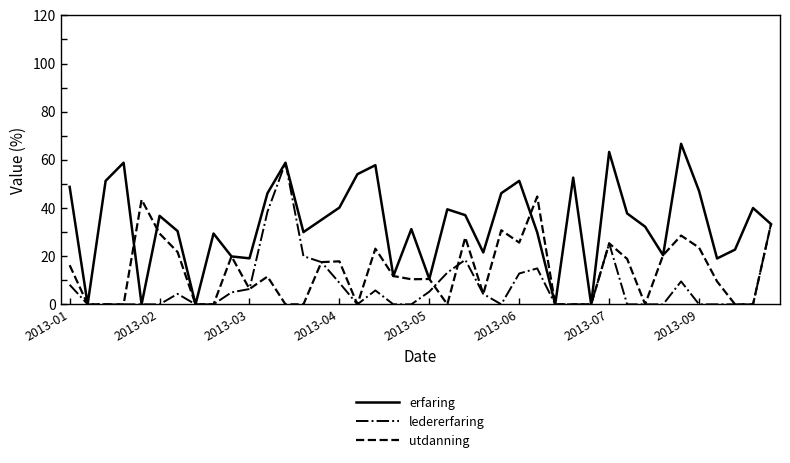

Rank the series by their maximum value, from lowest to highest.

utdanning, ledererfaring, erfaring